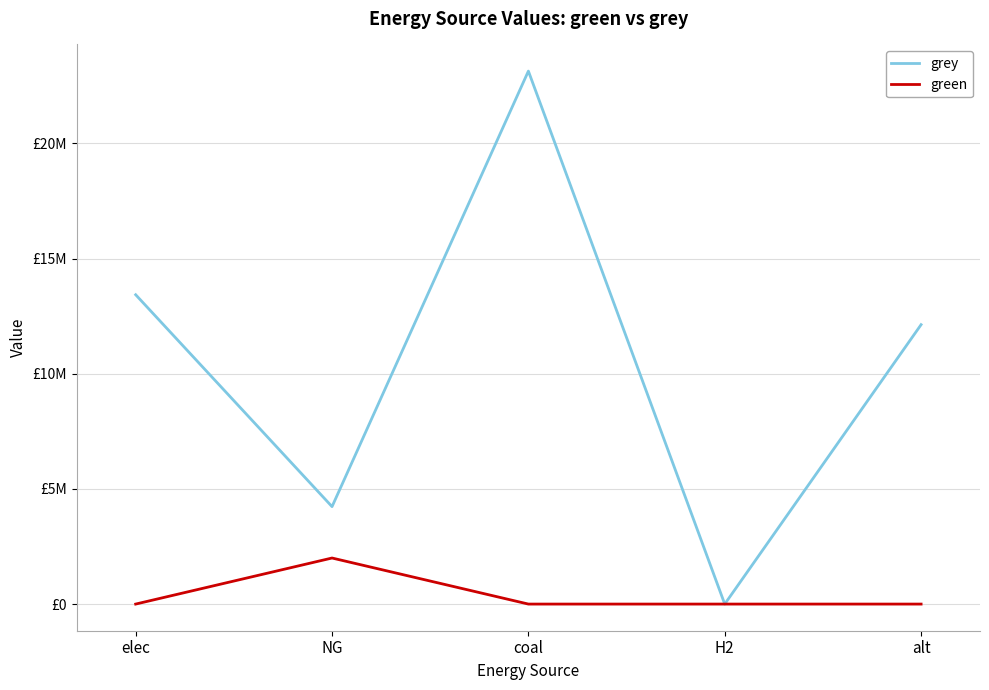

What is the value of the grey point at the 2nd from the left?

4230966.1